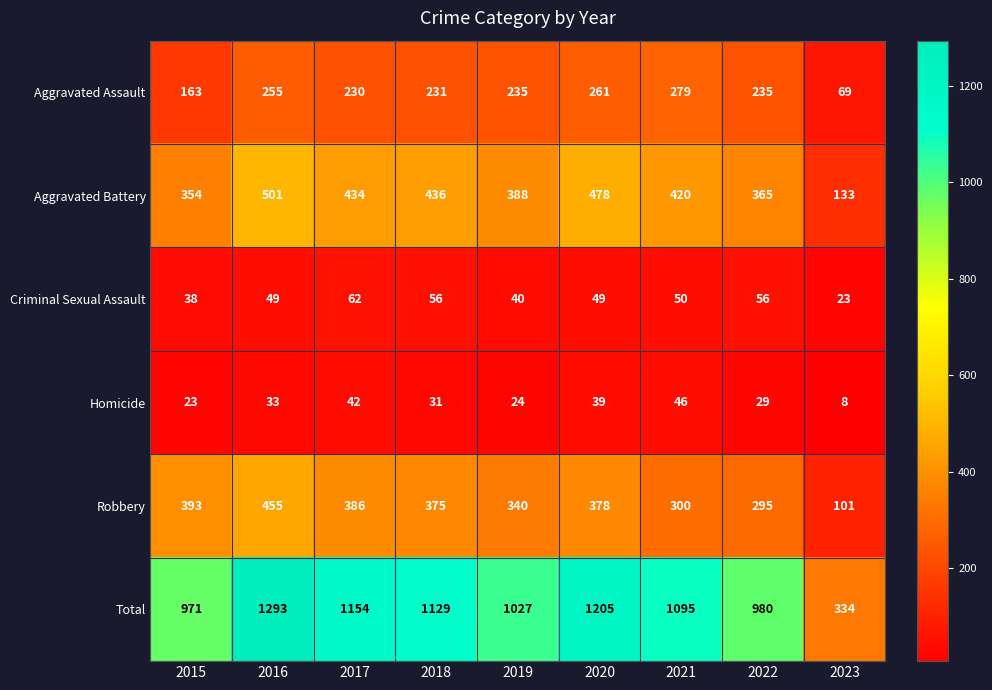

What is the difference between the Criminal Sexual Assault values at 2020 and 2018?

7